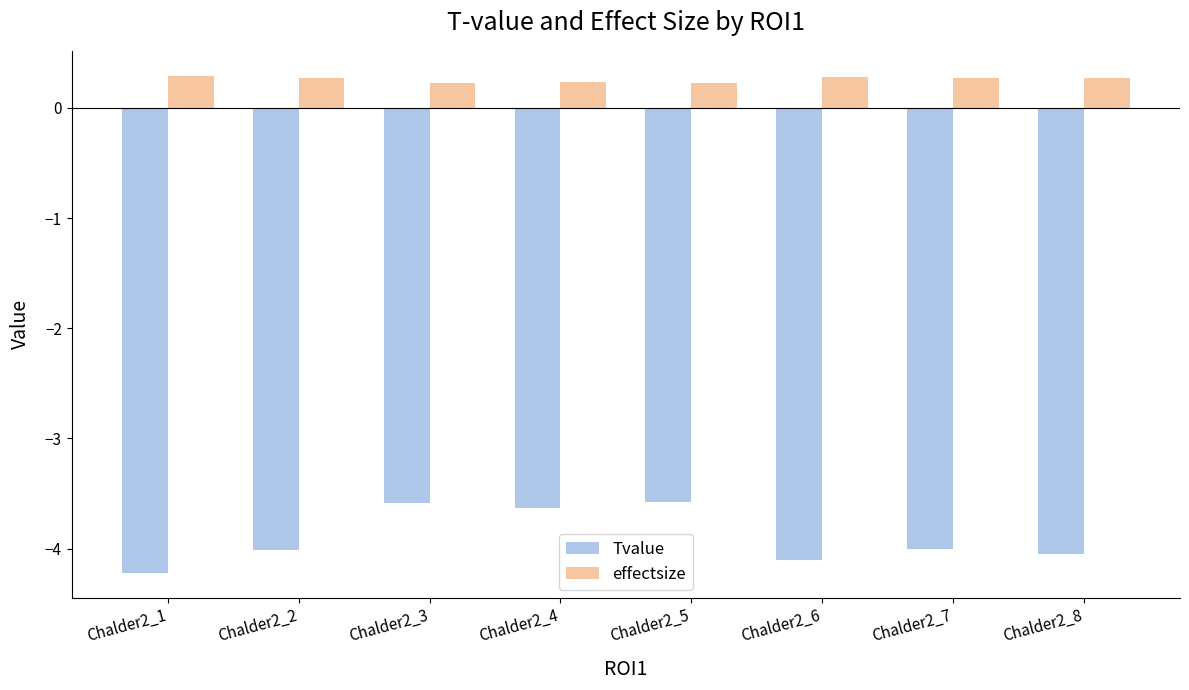

What is the difference between the highest and lowest values at Chalder2_6?

4.4